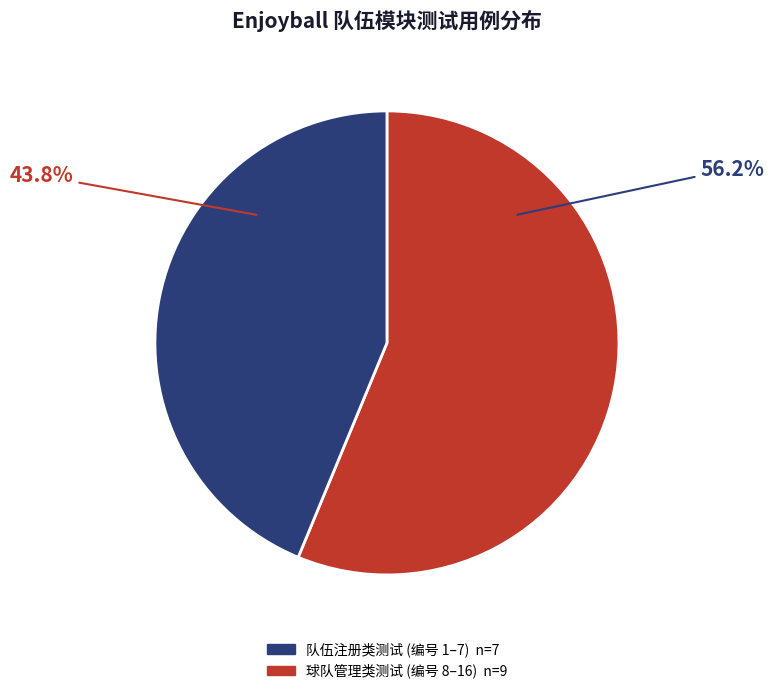

Does any single category account for the majority?

Yes